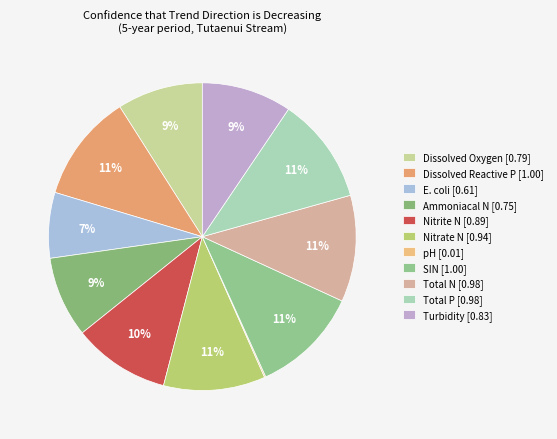

Which category has the smallest portion of the pie?

pH